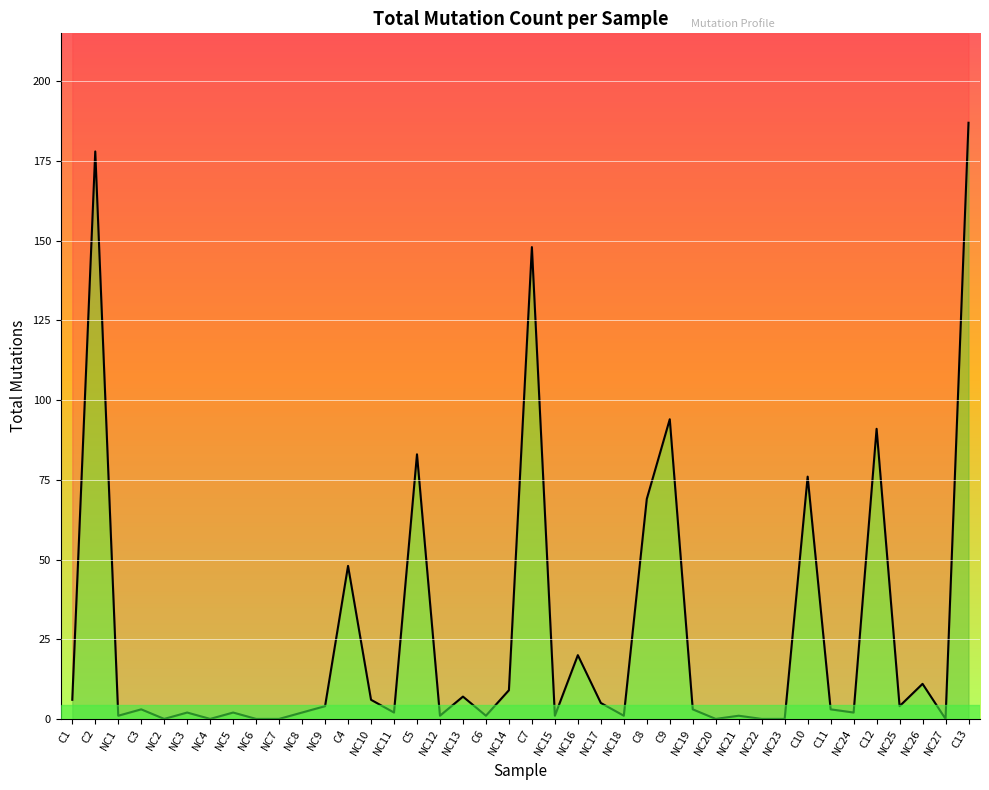

How many values are above zero?

32